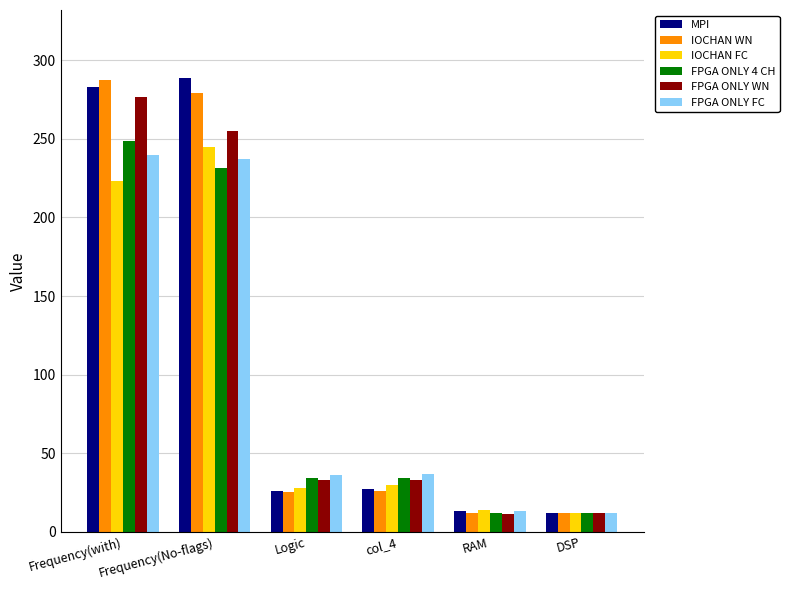

What is the difference between the maximum and second lowest values in the MPI series?

275.7